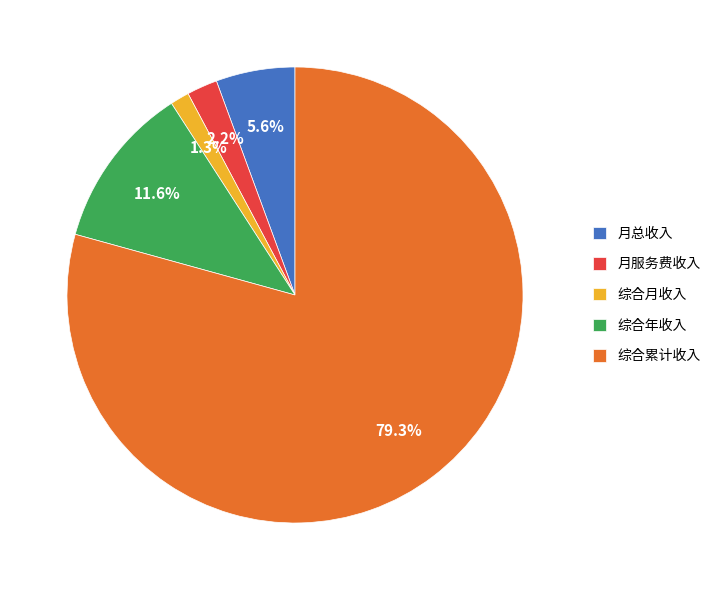

Which slice is the smallest?

综合月收入